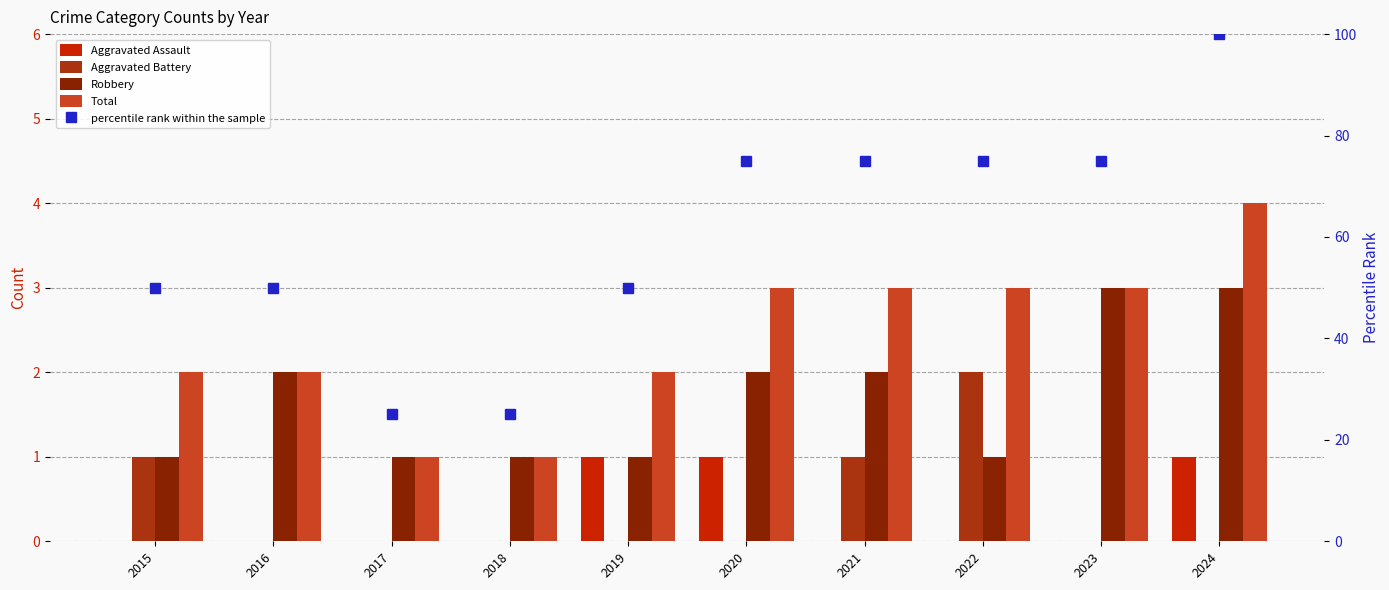

Are the bars horizontal?

No